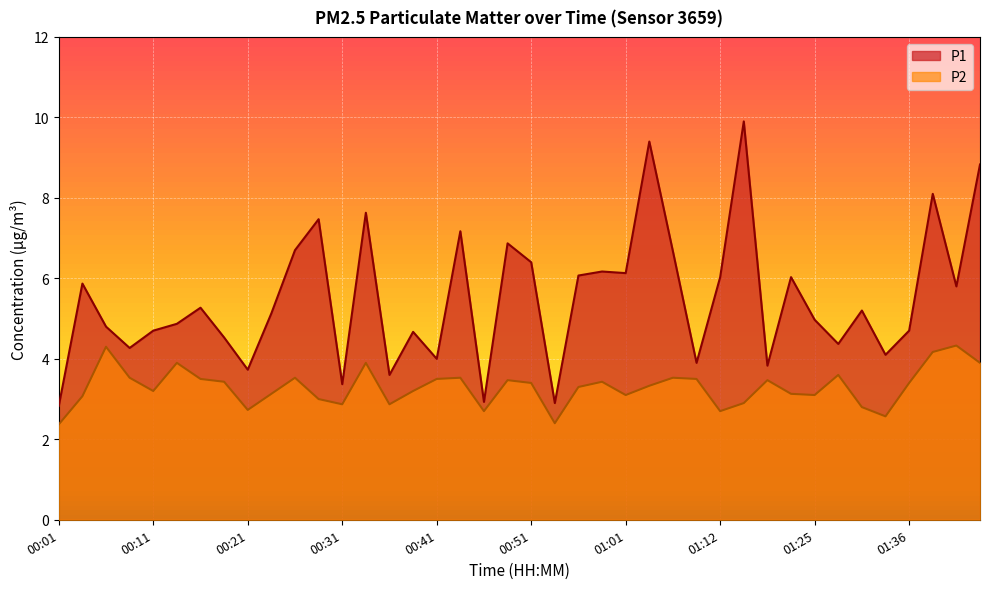

Which category has the highest value across all series?

01:14